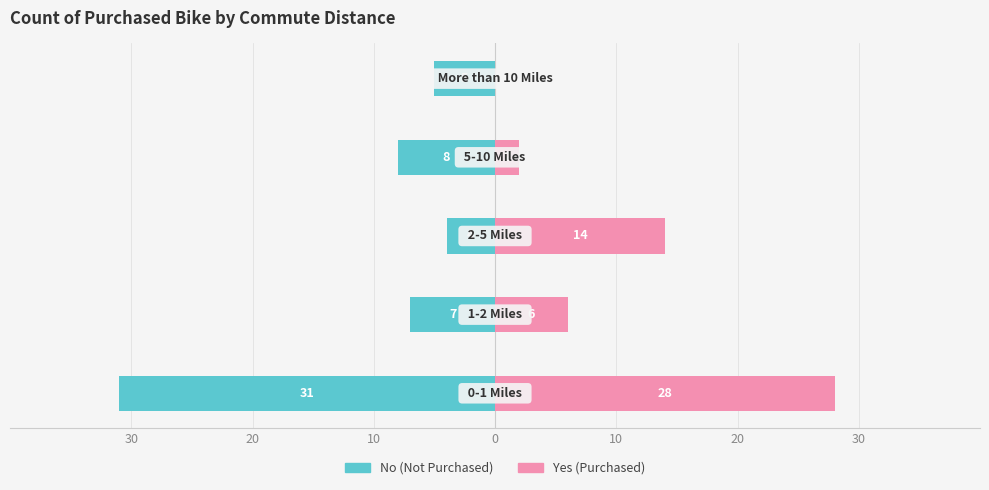

The value of Yes at 0 is 2. True or false?

True